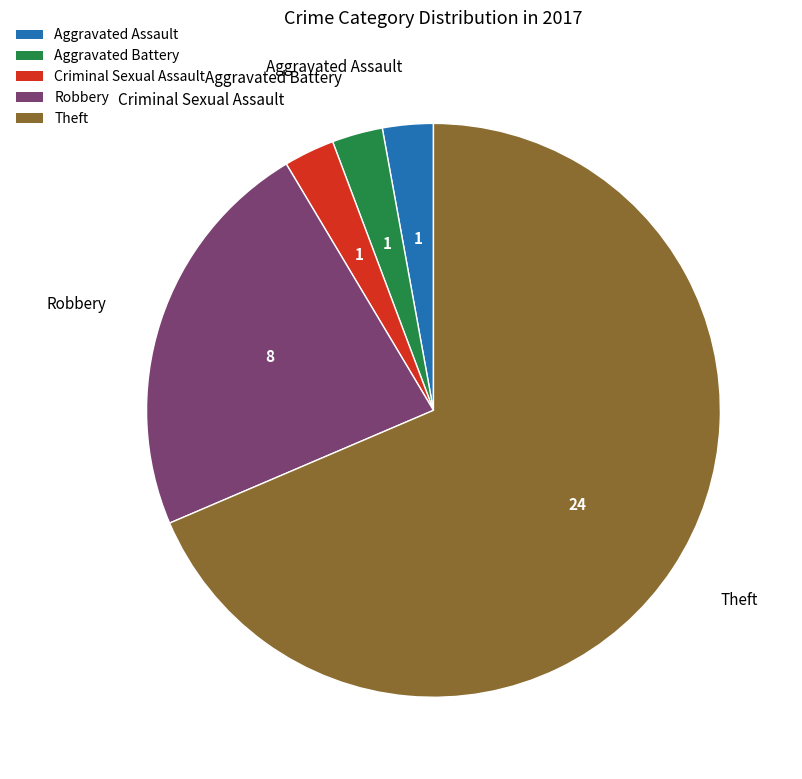

The Aggravated Battery slice represents 3% of the pie. True or false?

True